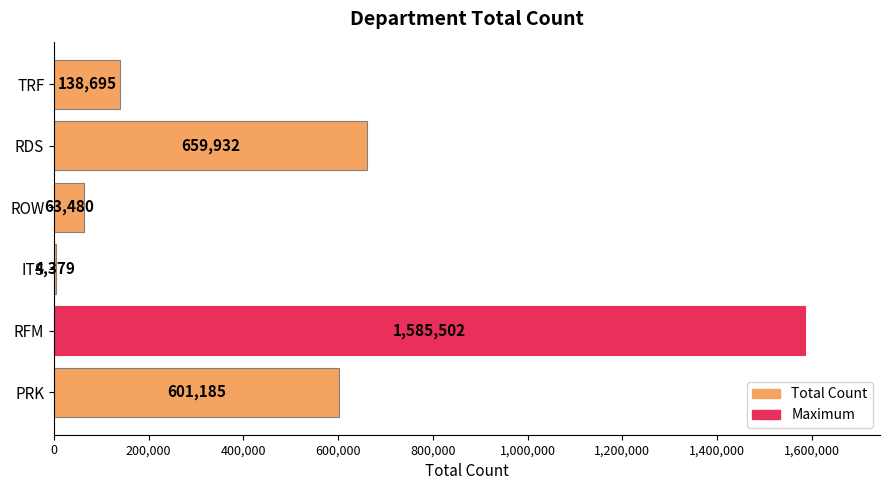

What is the change in value from RFM to RDS?

-925570